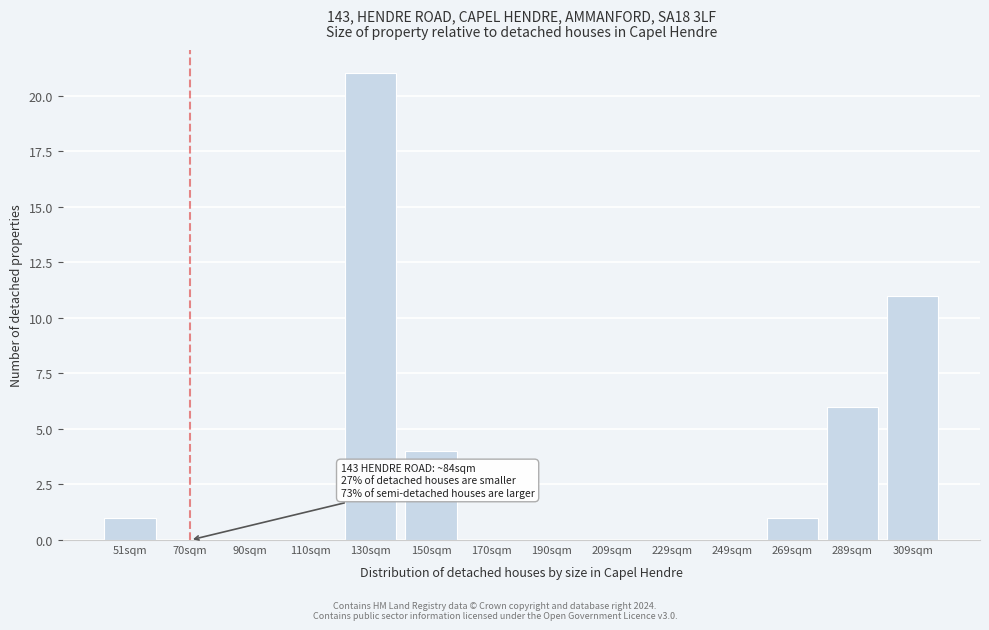

Reading left to right, what are all the values shown in this chart?

51sqm=1	70sqm=0	90sqm=0	110sqm=0	130sqm=21	150sqm=4	170sqm=0	190sqm=0	209sqm=0	229sqm=0	249sqm=0	269sqm=1	289sqm=6	309sqm=11